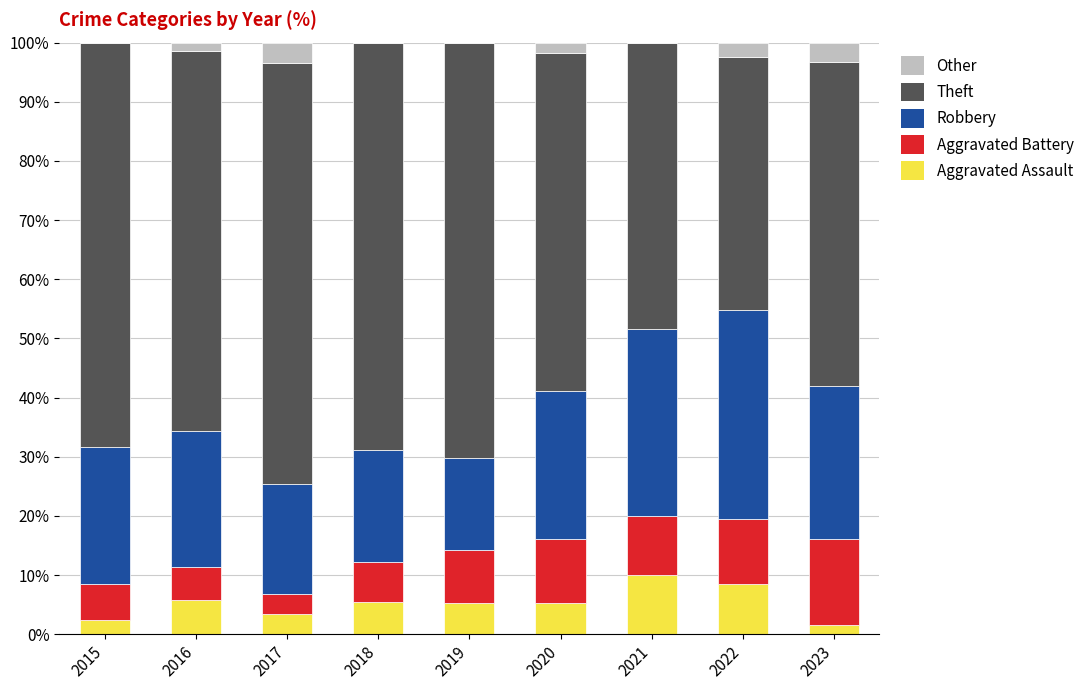

Are the bars horizontal?

No